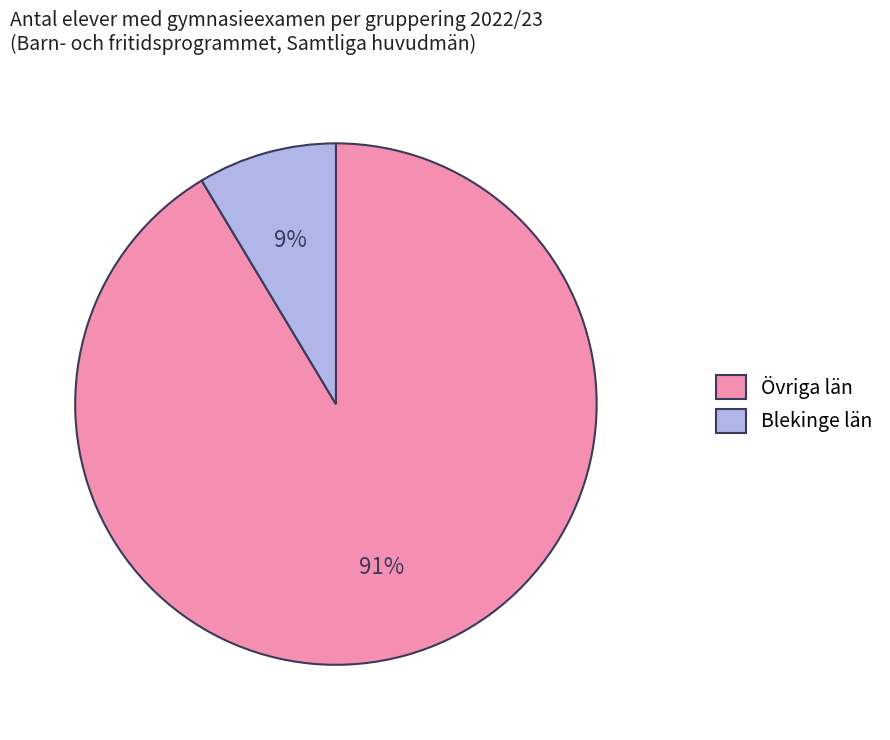

Rank the categories by value from lowest to highest.

Blekinge län, Övriga län